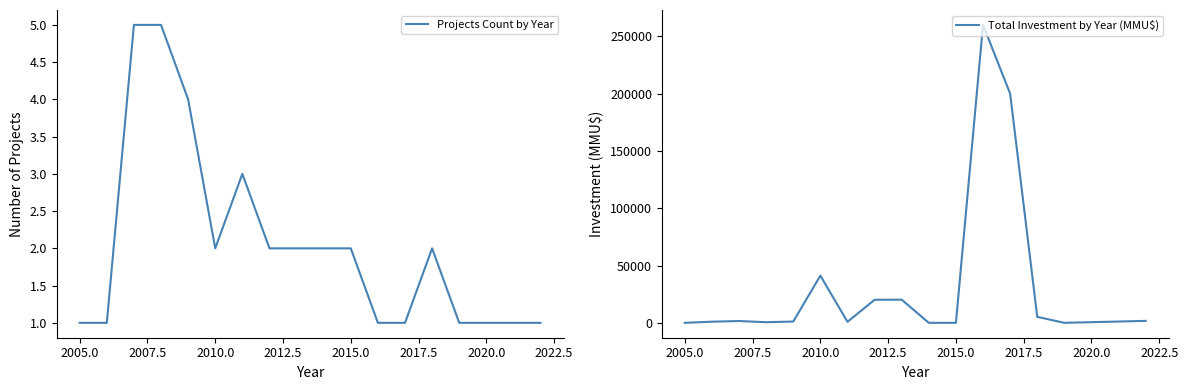

What is the highest value of the Projects Count by Year series?

5